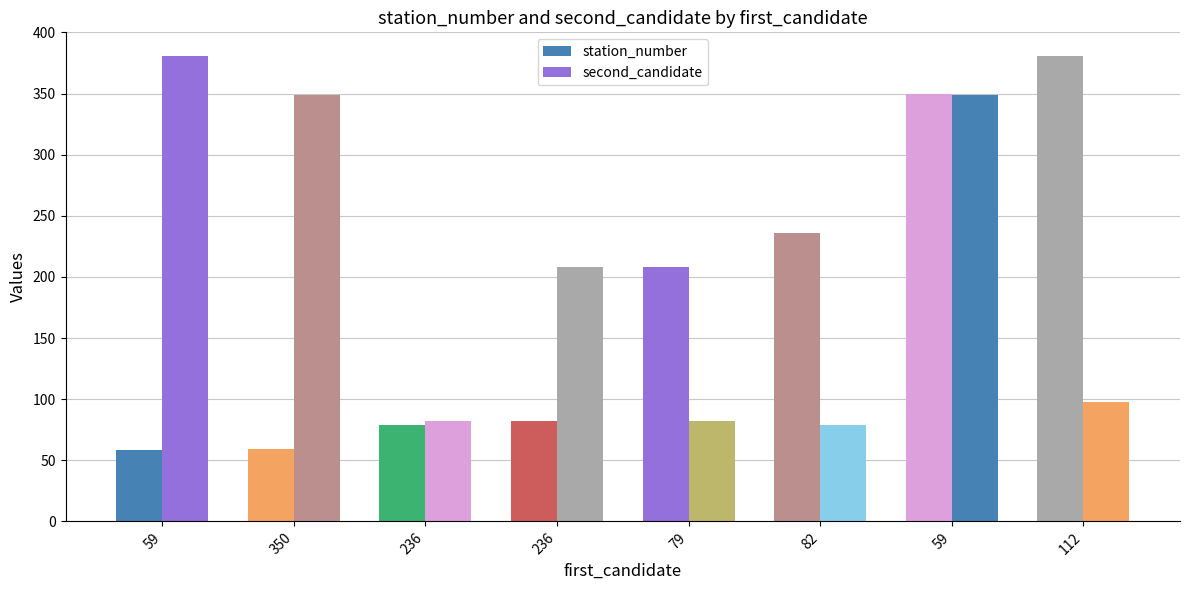

Are the bars grouped side by side (vs. stacked)?

Yes